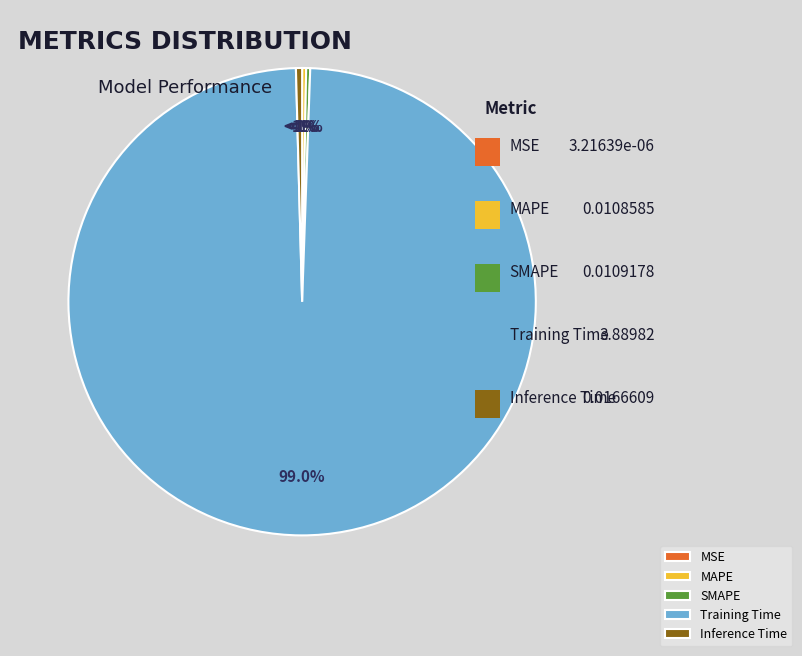

What percentage do Training Time and Inference Time together represent?

99.4%